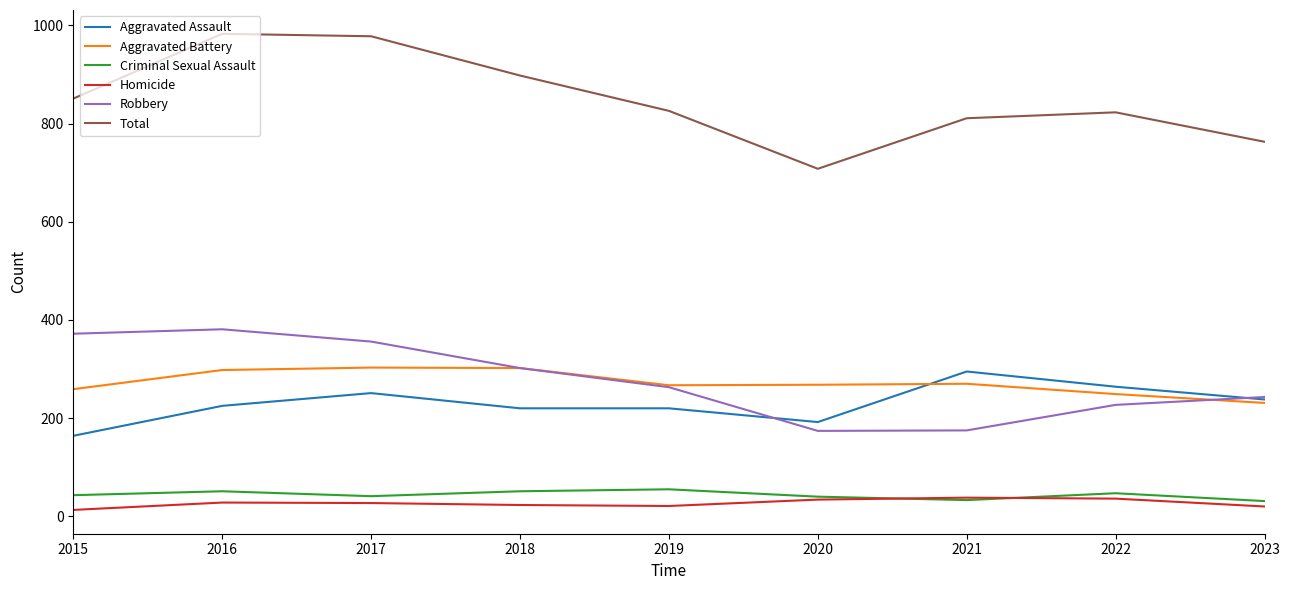

The Robbery series shows 272 at 2021. True or false?

False